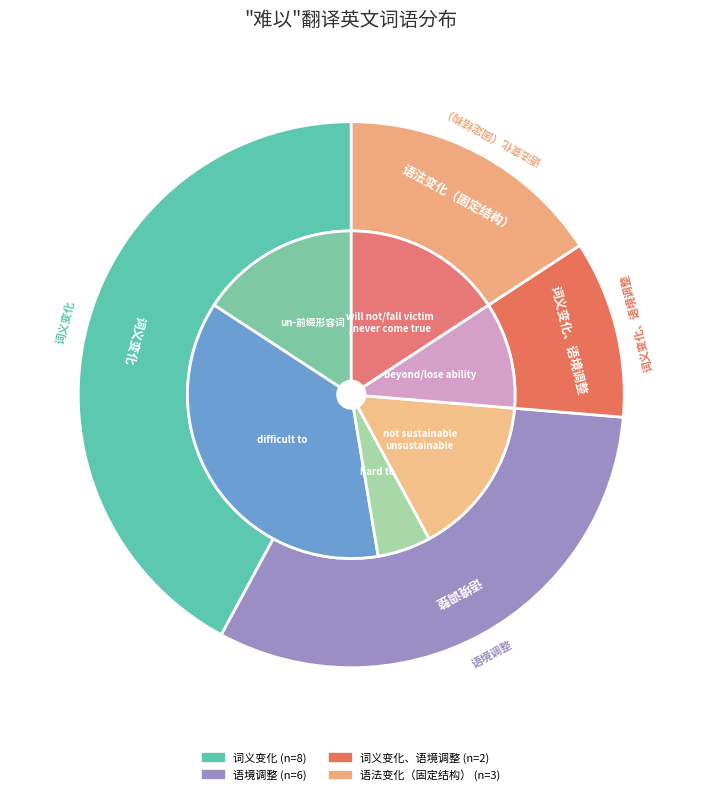

Count the number of slices in the pie.

4